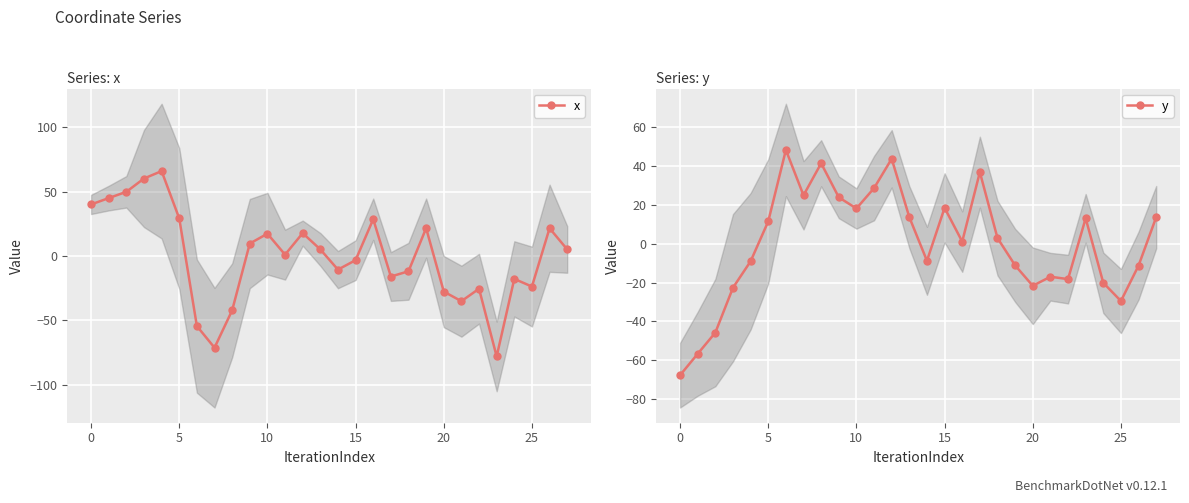

The x series shows -10.6 at 14. True or false?

True